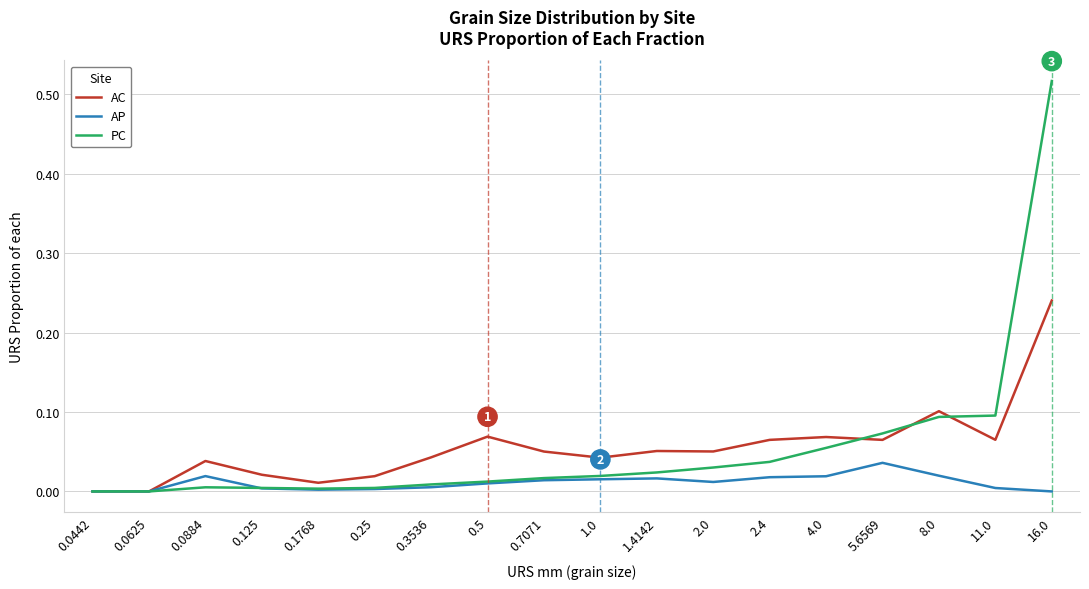

At which category does the chart reach its peak across all series?

16.0